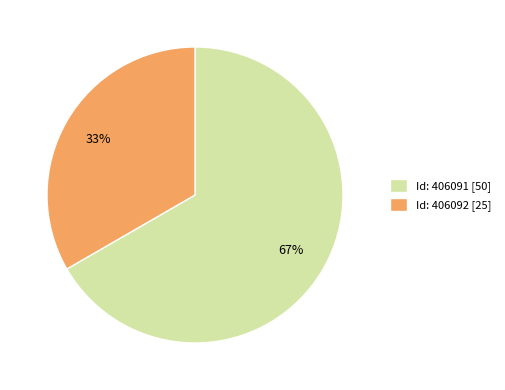

Which slice is the largest?

Id: 406091 [50]